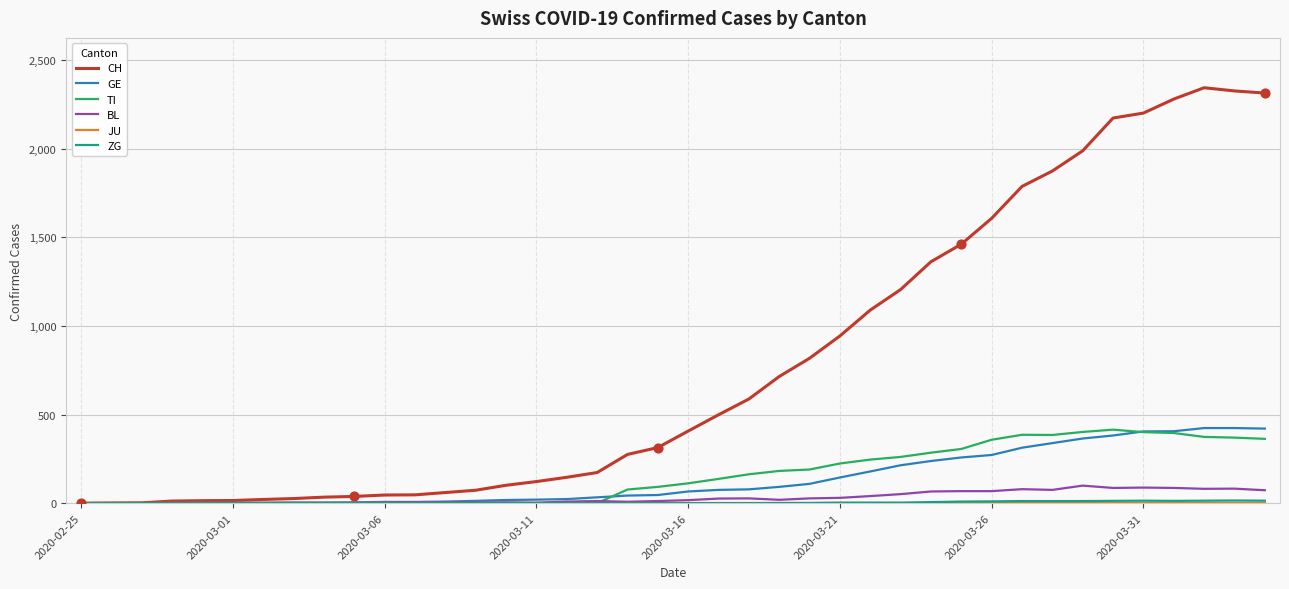

What is the maximum value shown in the chart?

2345